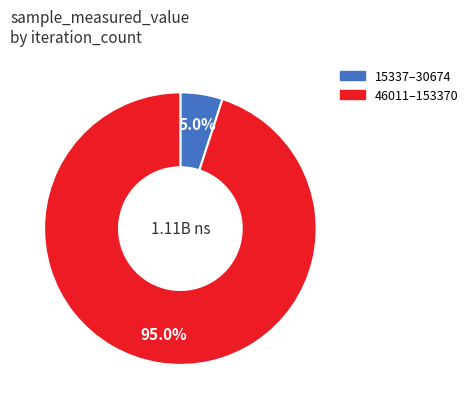

Is there a majority slice in this chart?

Yes